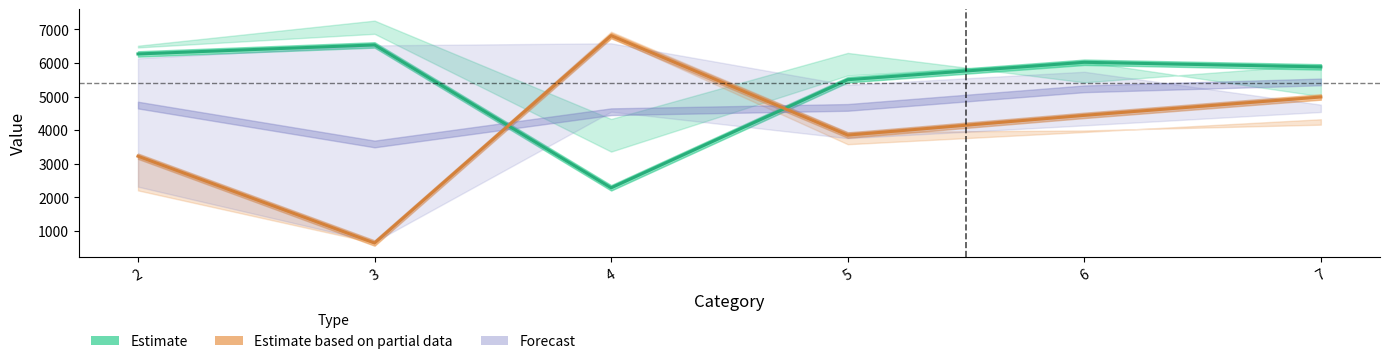

Where does the Estimate based on partial data series first go above 4443?

4